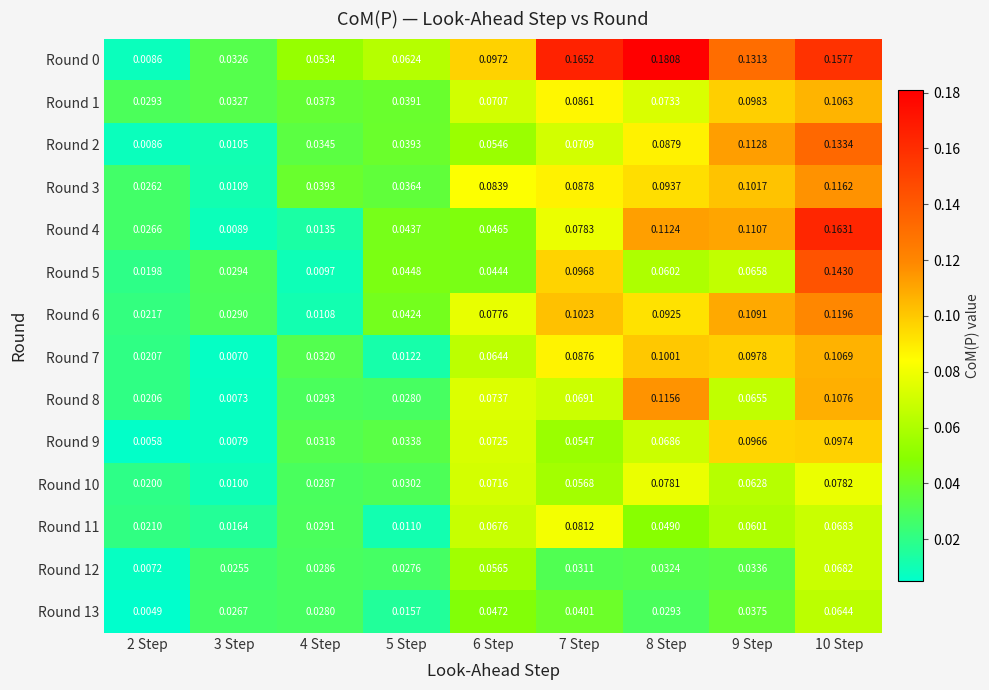

Is the value of Round 1 at 3 Step greater than the value of Round 6 at 10 Step?

No